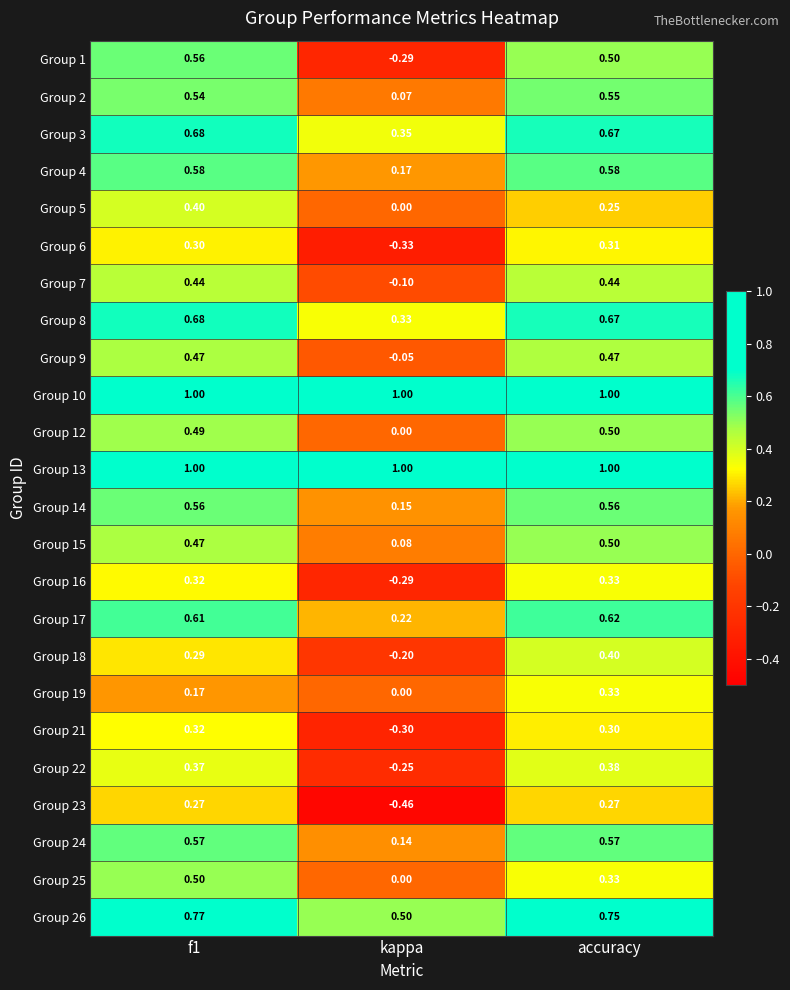

Is the value of Group 10 at kappa greater than the value of Group 15 at f1?

Yes